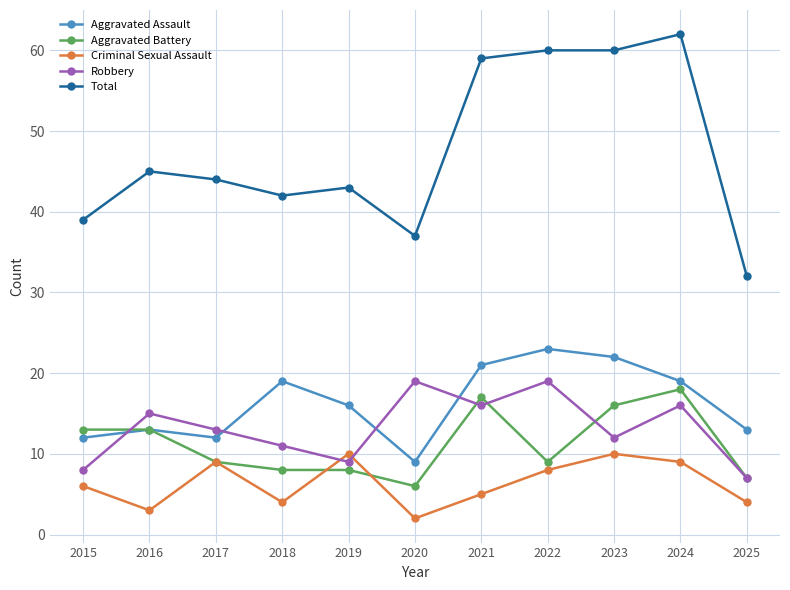

Reading left to right, list all the values displayed in this chart.

Aggravated Assault: 12	13	12	19	16	9	21	23	22	19	13
Aggravated Battery: 13	13	9	8	8	6	17	9	16	18	7
Criminal Sexual Assault: 6	3	9	4	10	2	5	8	10	9	4
Robbery: 8	15	13	11	9	19	16	19	12	16	7
Total: 39	45	44	42	43	37	59	60	60	62	32